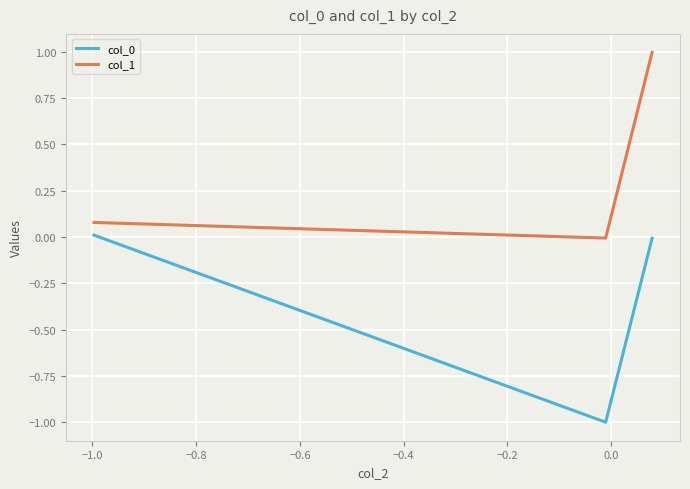

What is the average value of the col_1 series?

0.4